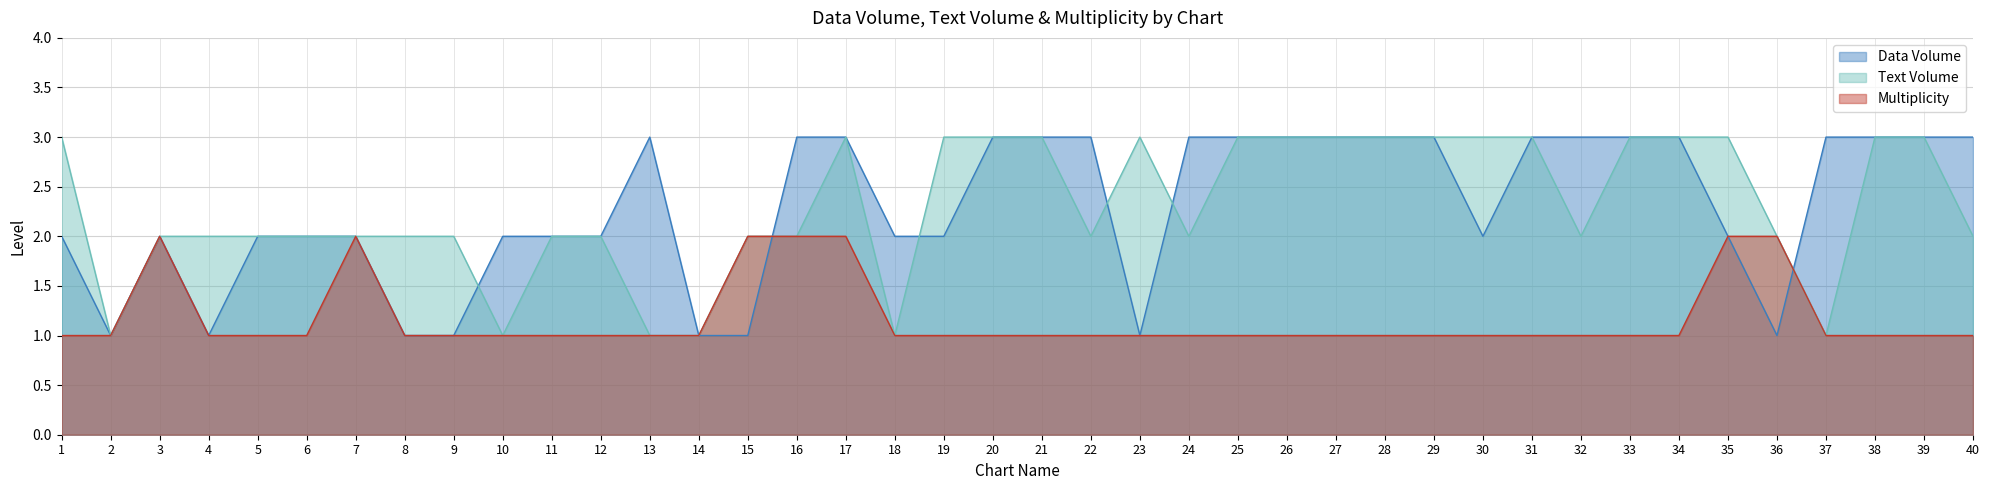

True or false: Text Volume and Multiplicity cross at least once.

False